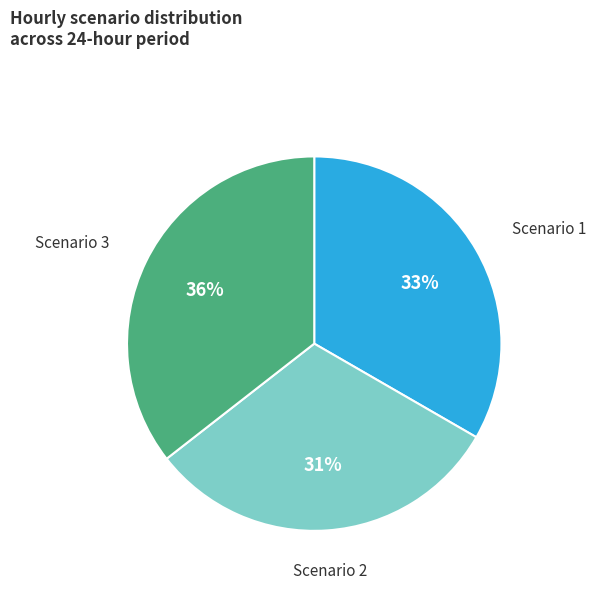

Count the number of slices in the pie.

3